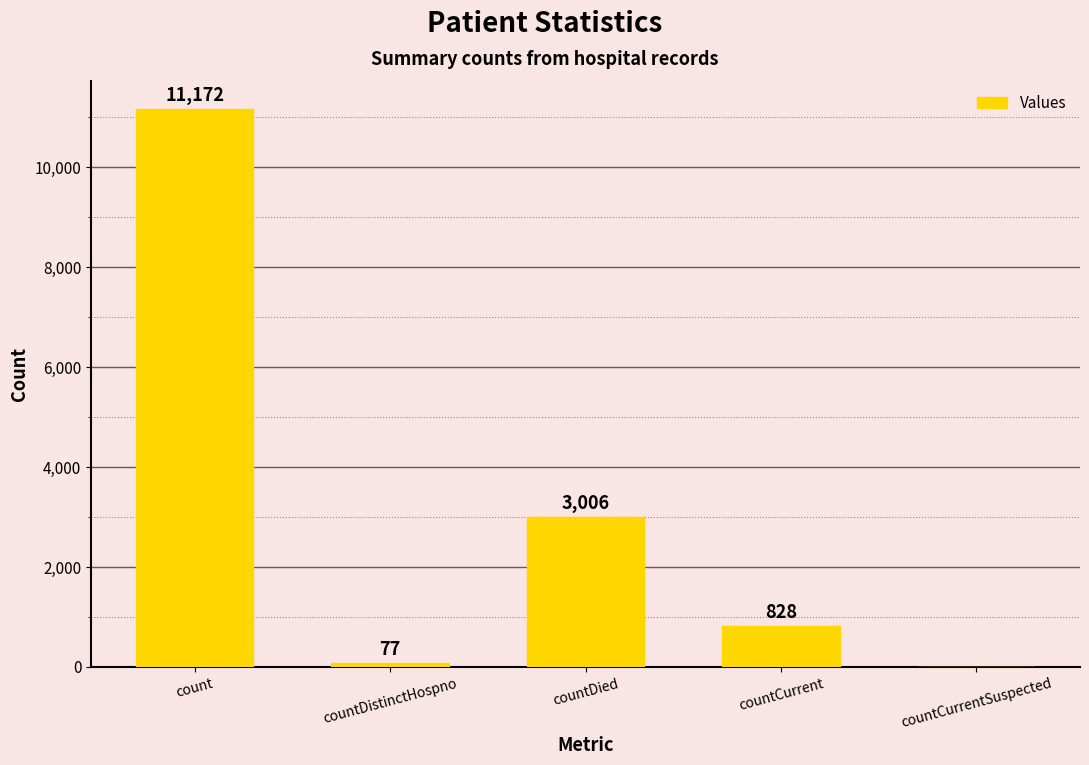

Which category has the highest value across all series?

count